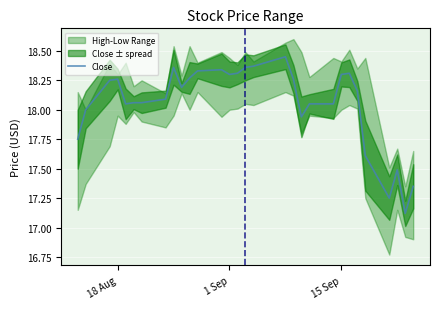

What is the minimum value shown in the chart?

17.1